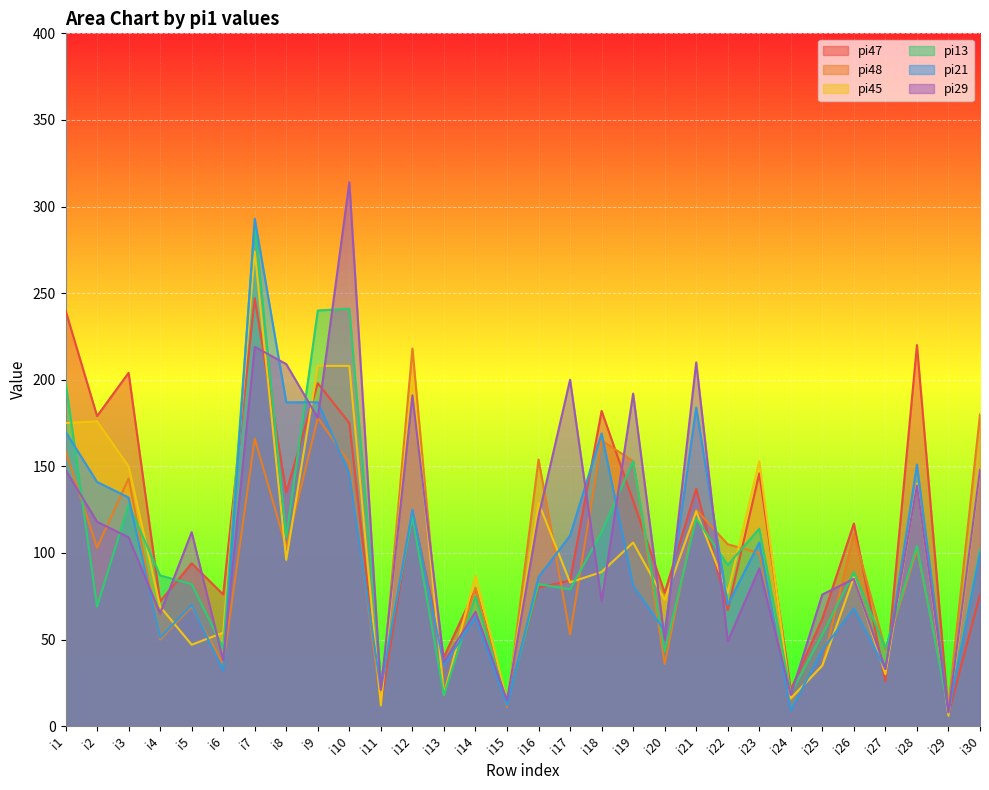

What is the sum of the pi13 values at i11 and i12?

147